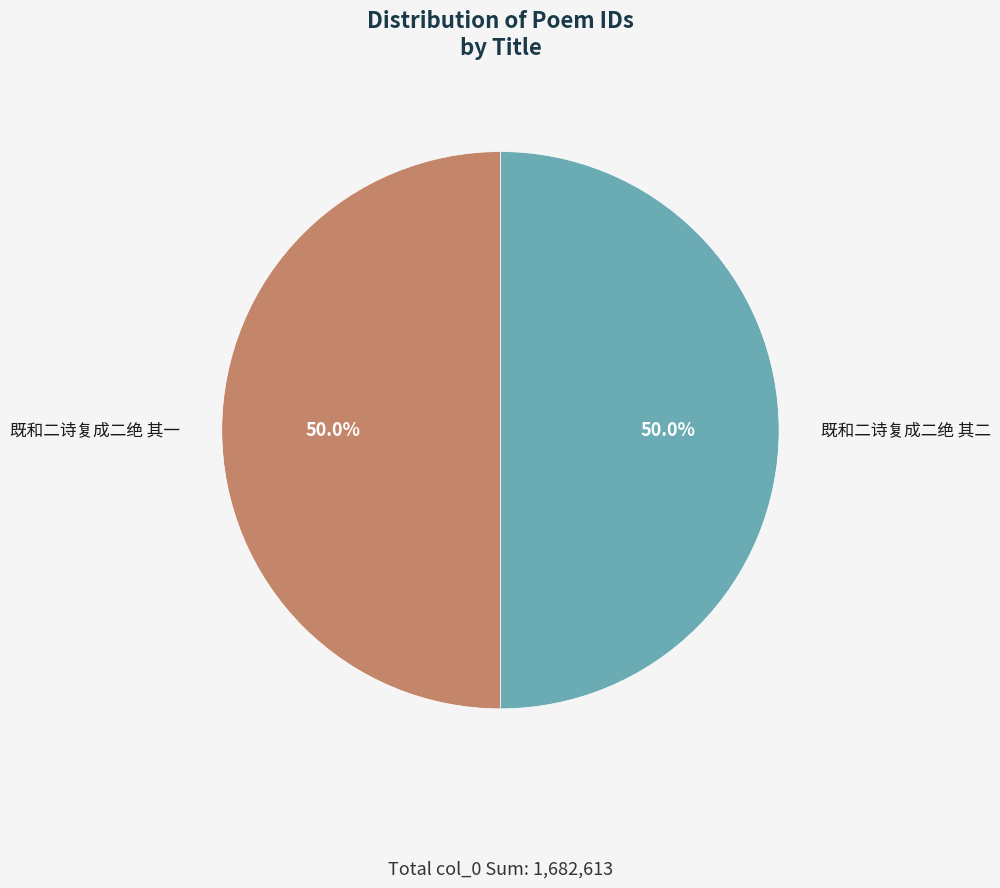

What is the total percentage of 既和二诗复成二绝 其一 and 既和二诗复成二绝 其二?

100.0%